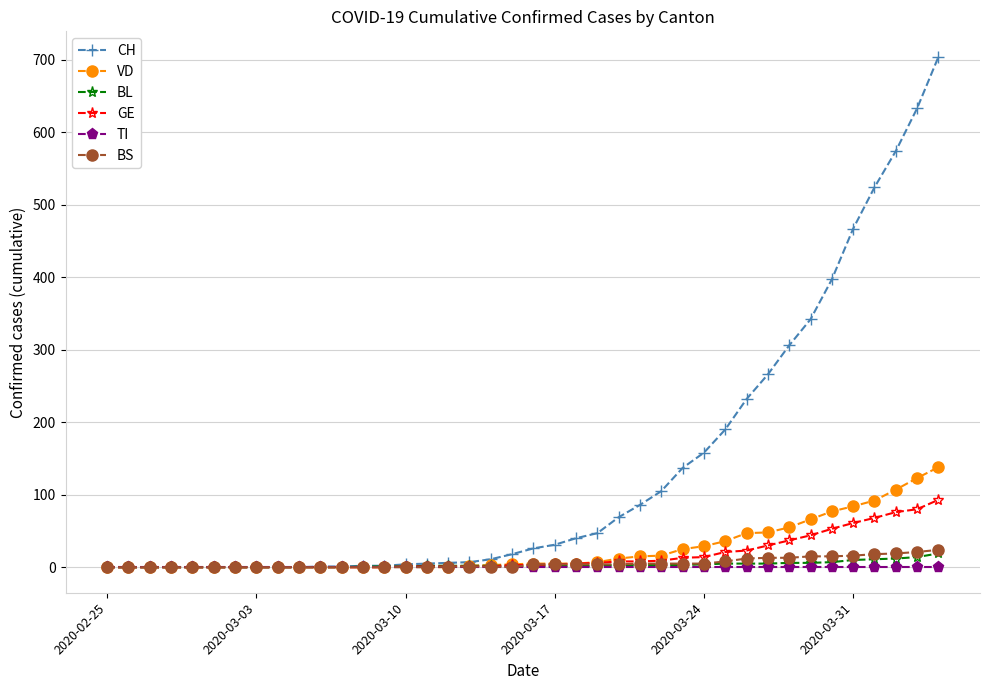

Which series has the widest spread of values?

CH